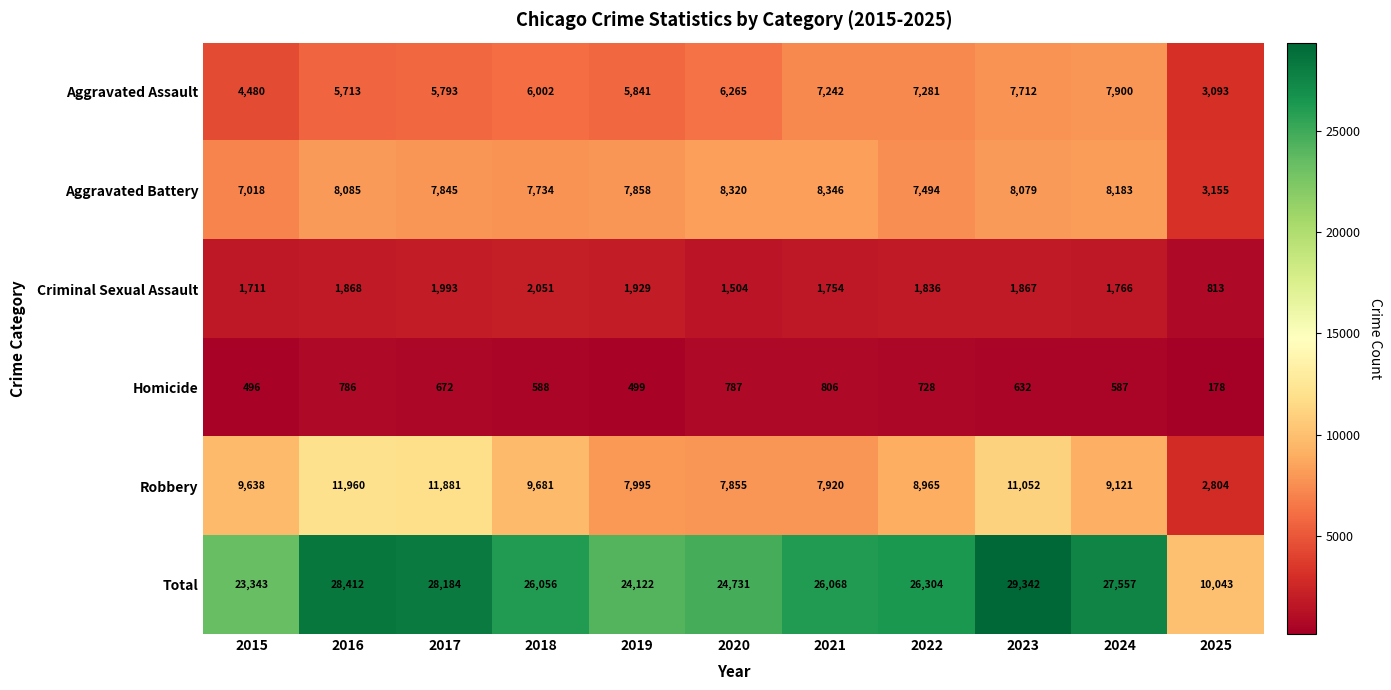

Which category has the lowest value in the Homicide series?

2025